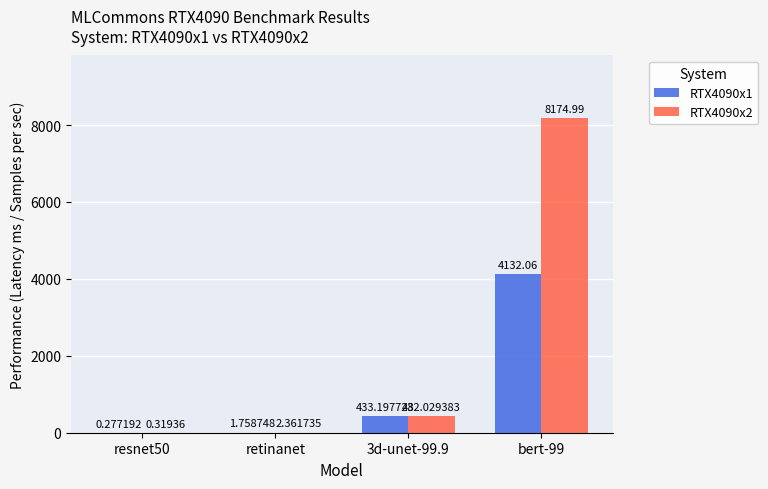

Where does the RTX4090x2 series first go above 432?

3d-unet-99.9